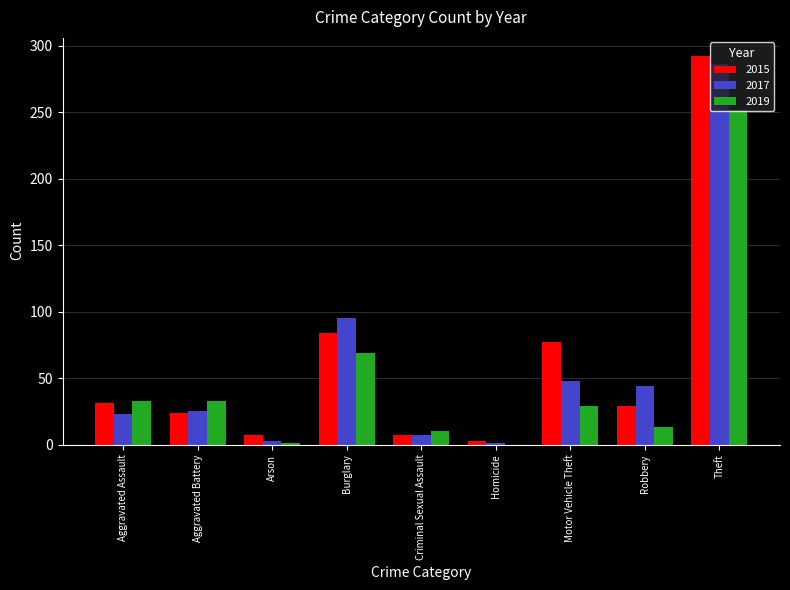

Between Burglary and Criminal Sexual Assault, which series saw the biggest shift?

2017